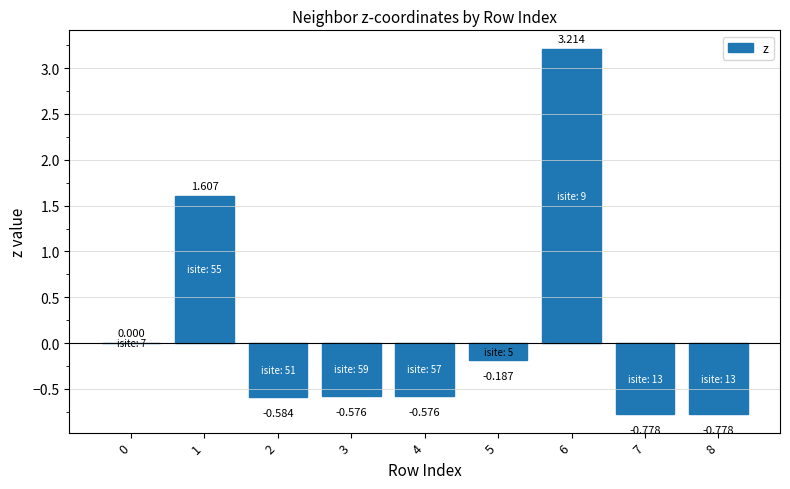

Reading right to left, transcribe all the data shown in this chart.

-0.8	-0.8	3.2	-0.2	-0.6	-0.6	-0.6	1.6	0.0